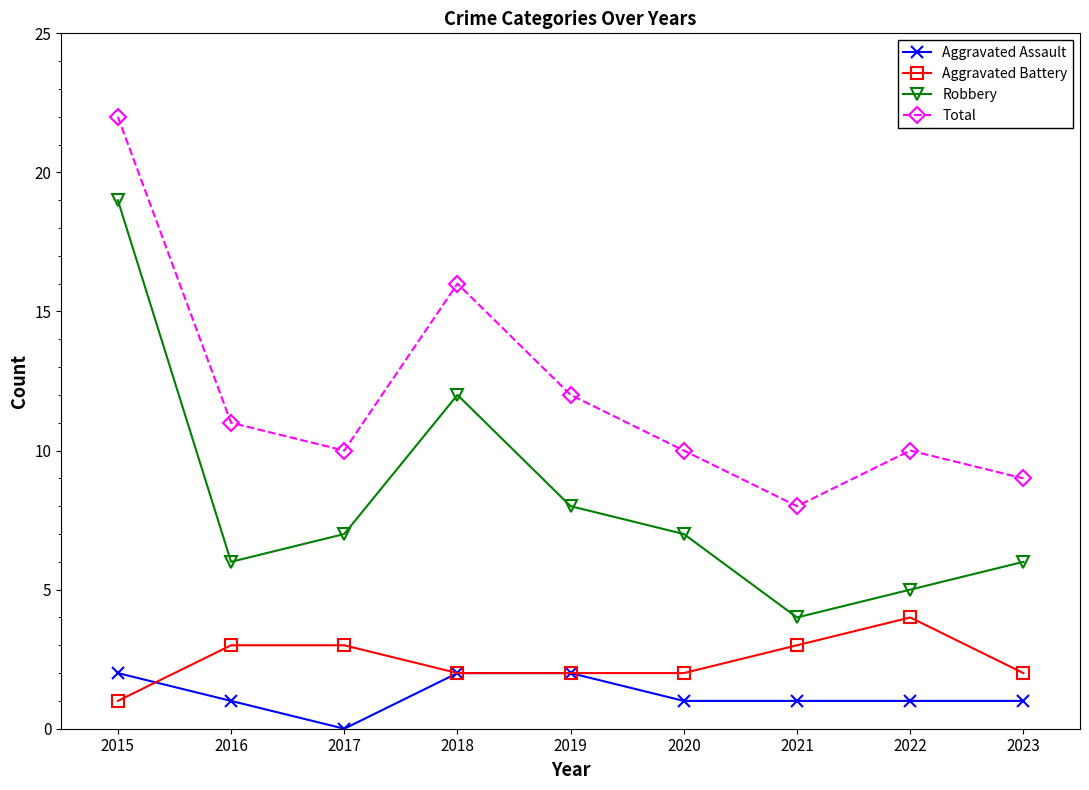

Reading left to right, transcribe all the data shown in this chart.

Aggravated Assault: 2015=2	2016=1	2017=0	2018=2	2019=2	2020=1	2021=1	2022=1	2023=1
Aggravated Battery: 2015=1	2016=3	2017=3	2018=2	2019=2	2020=2	2021=3	2022=4	2023=2
Robbery: 2015=19	2016=6	2017=7	2018=12	2019=8	2020=7	2021=4	2022=5	2023=6
Total: 2015=22	2016=11	2017=10	2018=16	2019=12	2020=10	2021=8	2022=10	2023=9